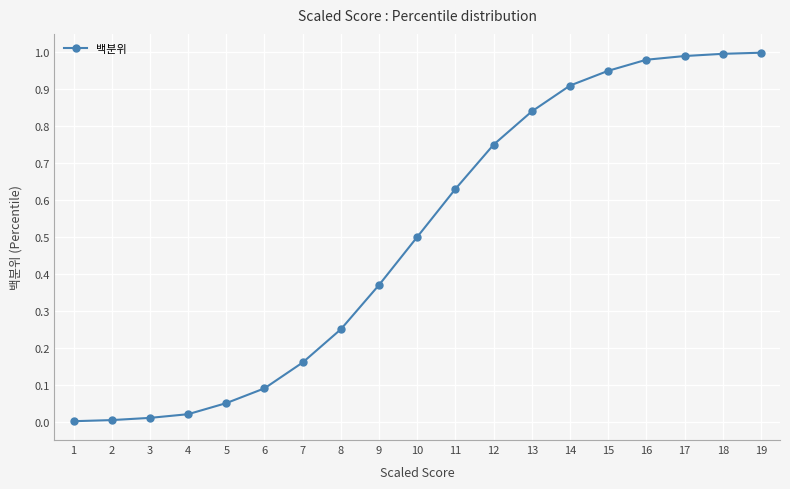

What is the sum of all values?

9.5